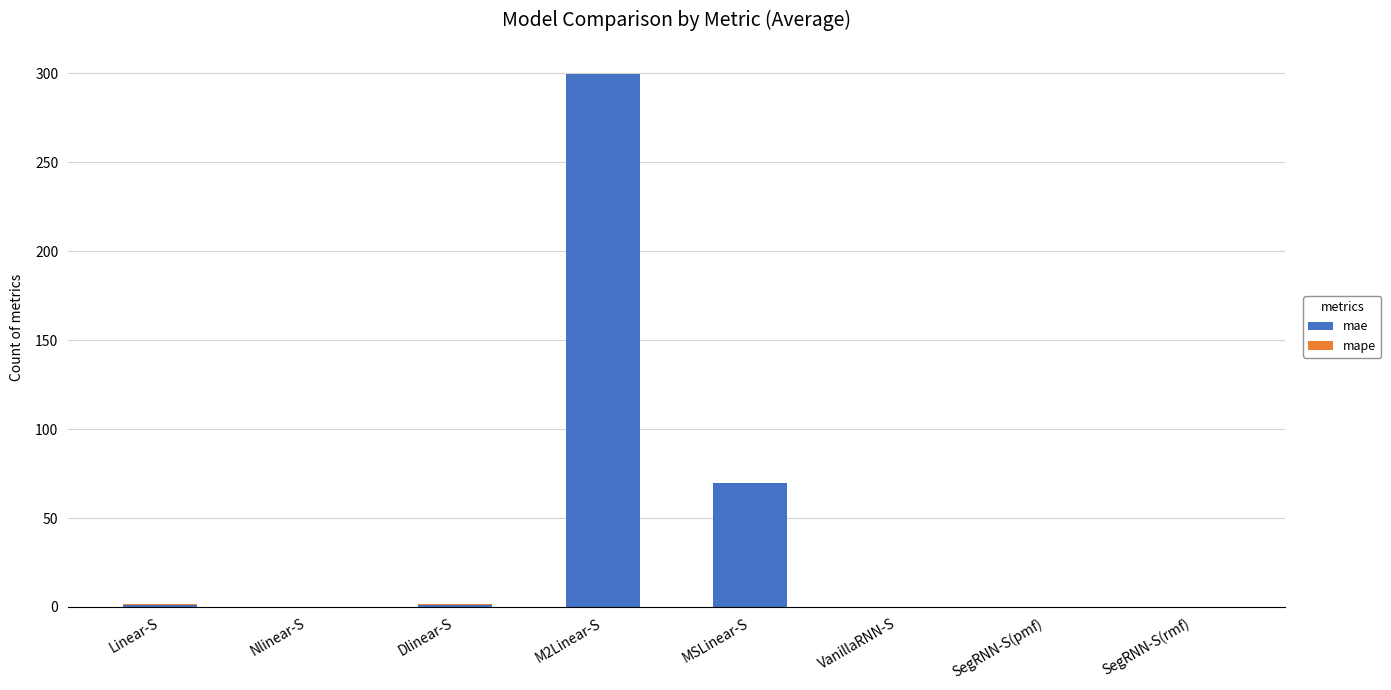

What is the sum of all mae values?

371.4